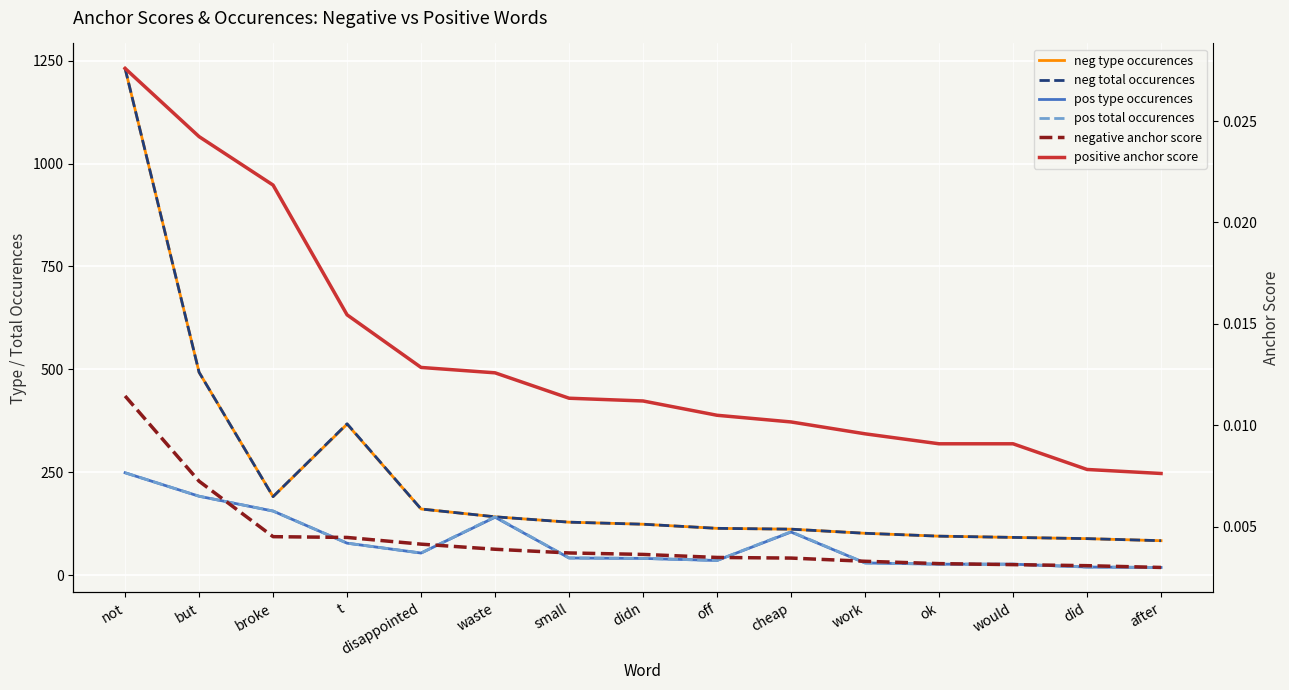

What is the total value across all series at didn?

330.0